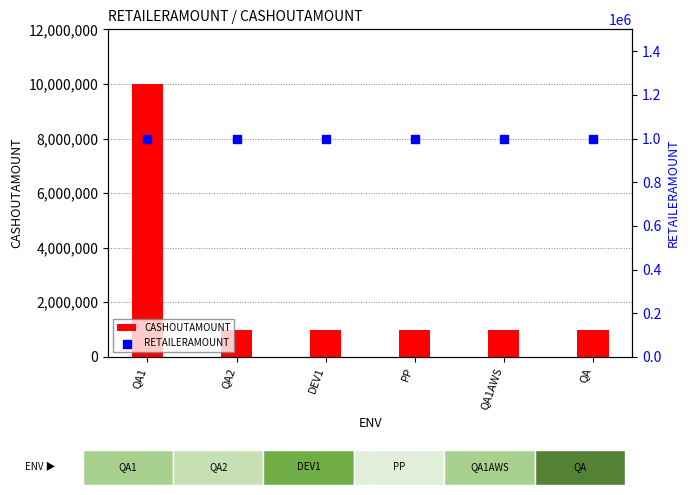

At how many categories does at least one series exceed 9520834?

1